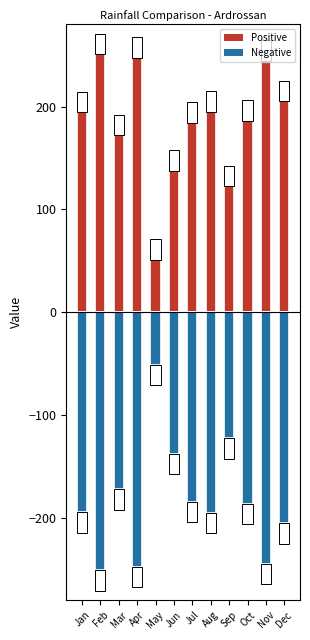

How many categories are shown in the chart?

12